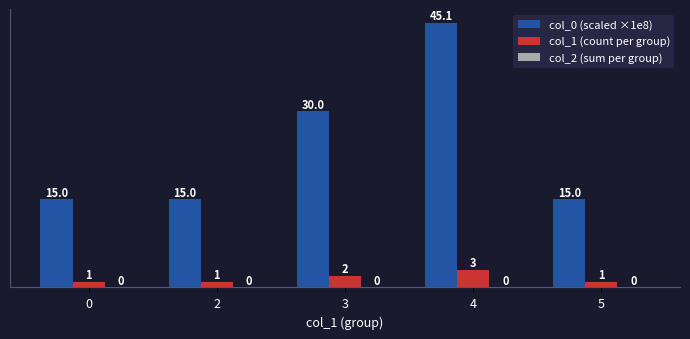

What is the sum of the col_0 (scaled ×1e8) values at 4 and 5?

60.1